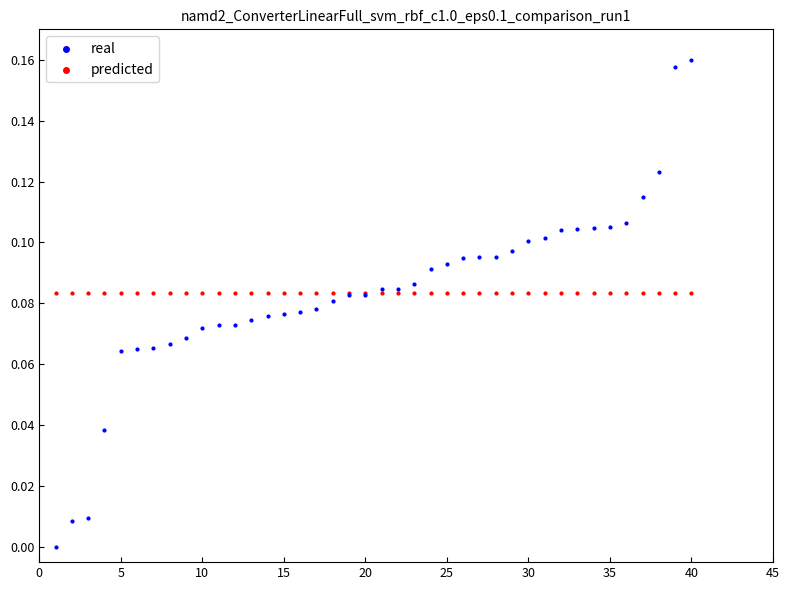

Which series contains the lowest Y value?

real